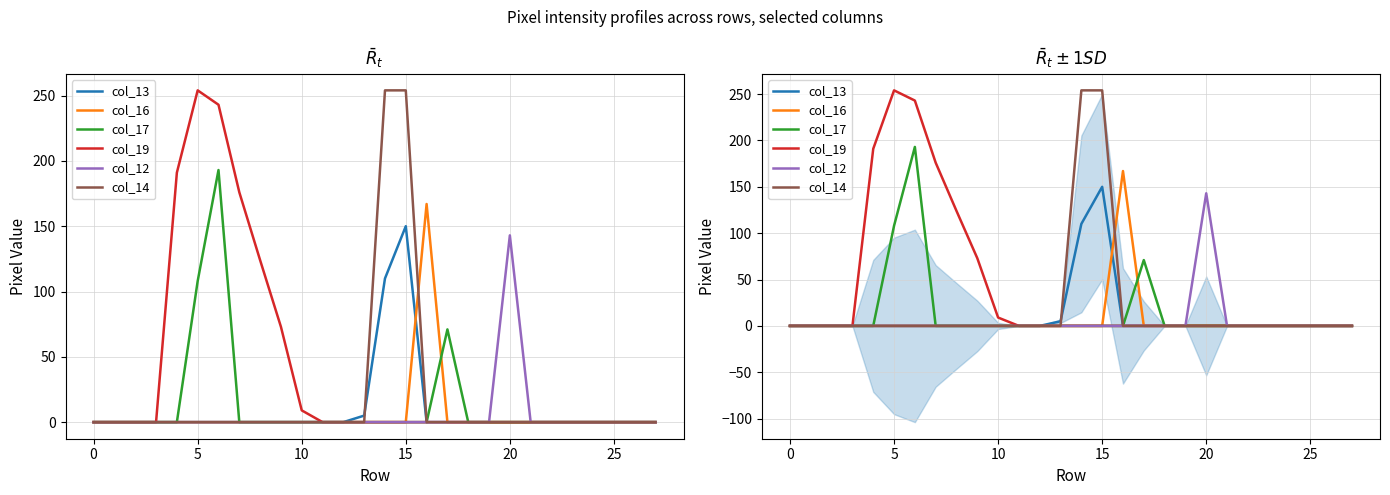

How many data points does each series have?

28